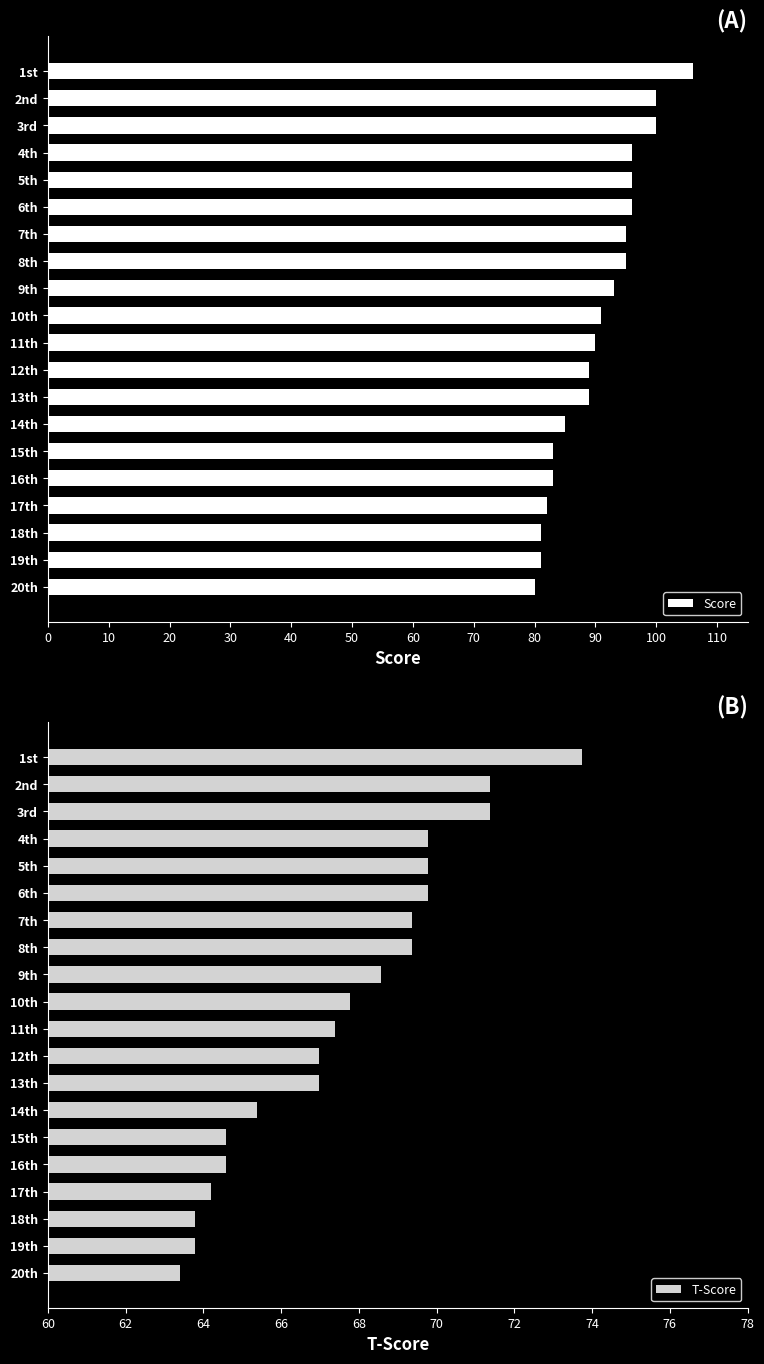

The value of Score at 9th is 93. True or false?

True